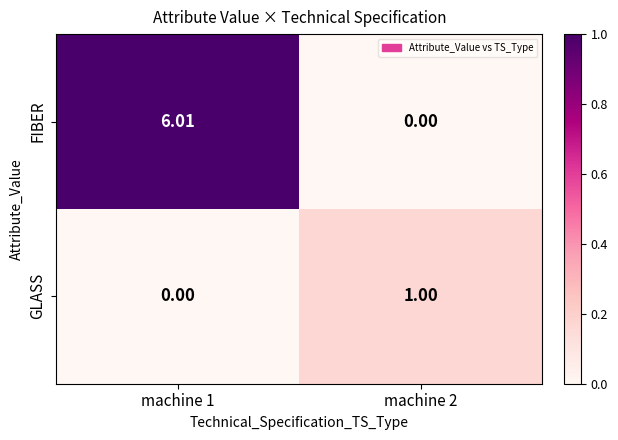

Which series has the widest spread of values?

FIBER